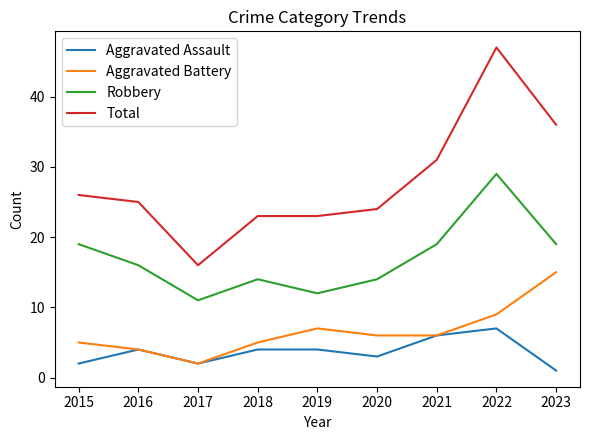

Which category has the lowest value across all series?

2023